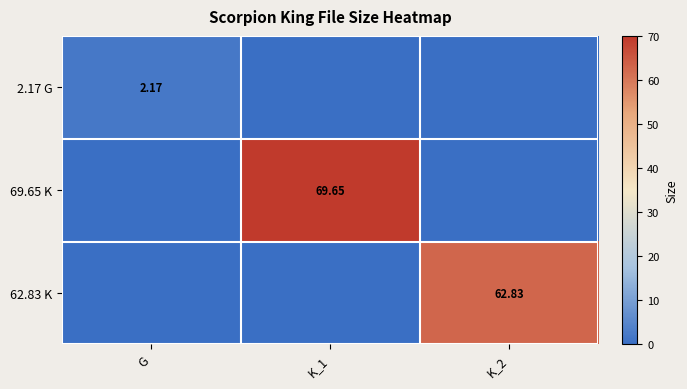

What is the difference between the highest and lowest values at K_1?

69.7